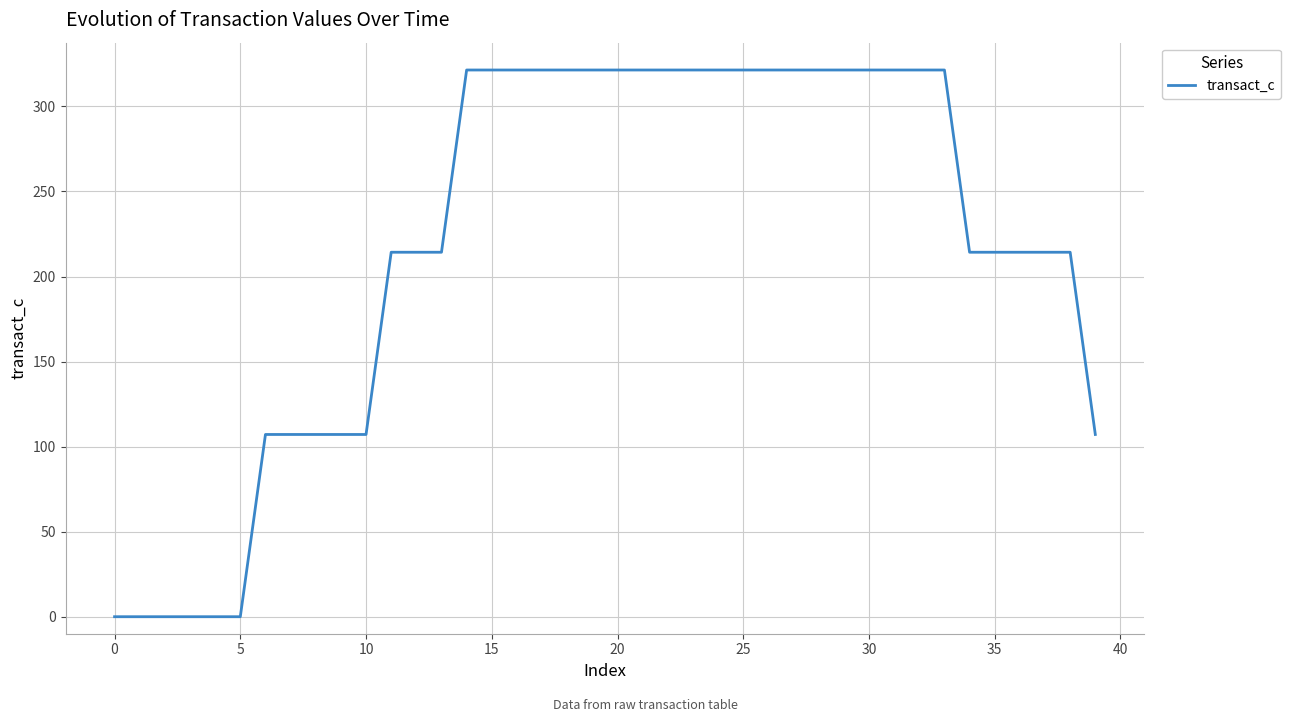

What is the difference between the maximum and minimum values?

321.4